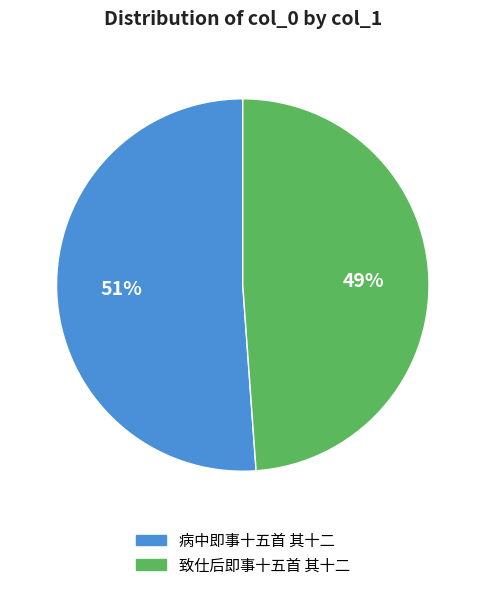

What is the ratio of the value at 病中即事十五首 其十二 to the value at 致仕后即事十五首 其十二?

1.0